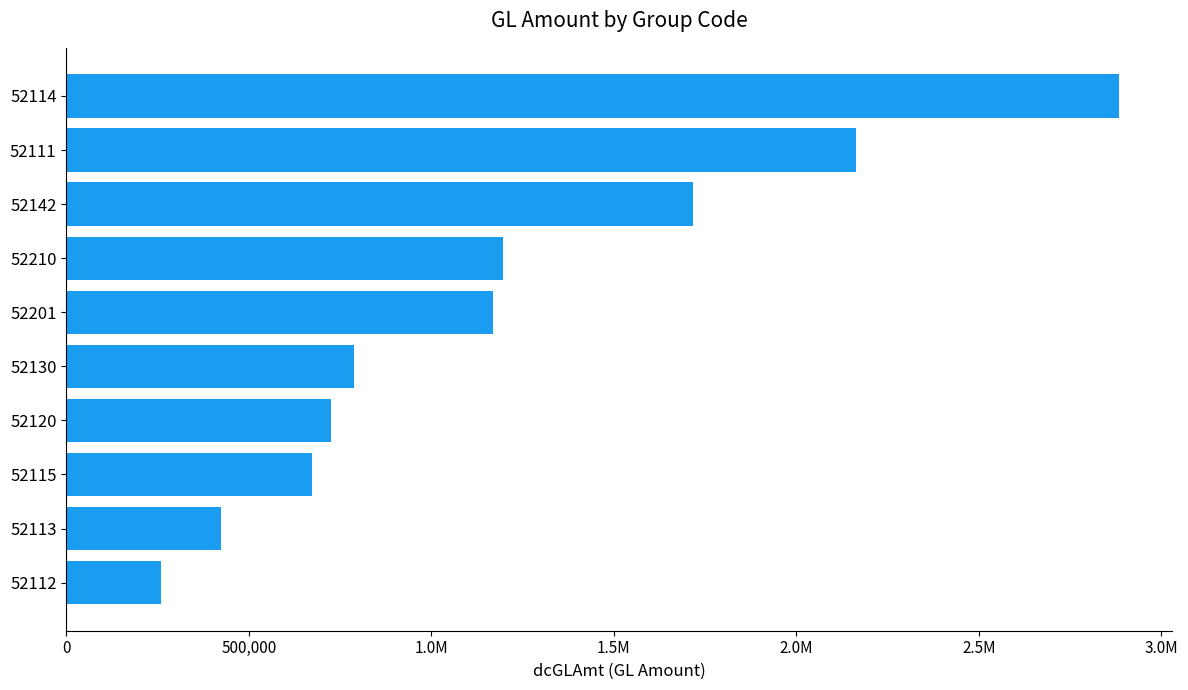

Are the bars horizontal?

Yes